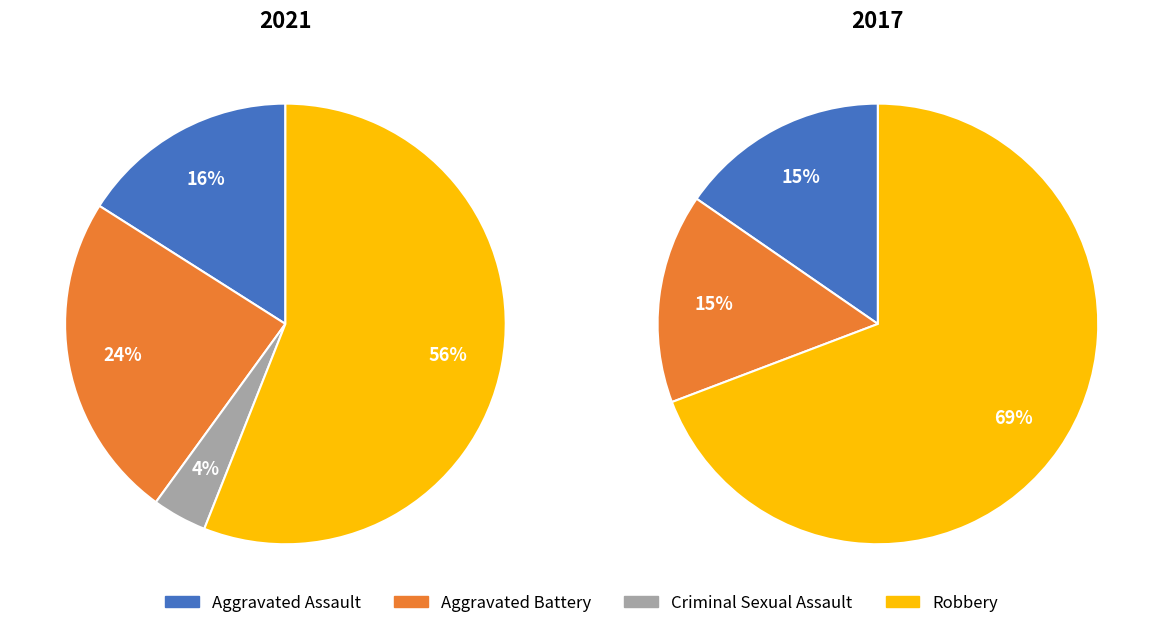

To the nearest percent, what is the difference between the largest and smallest slice percentages?

52%